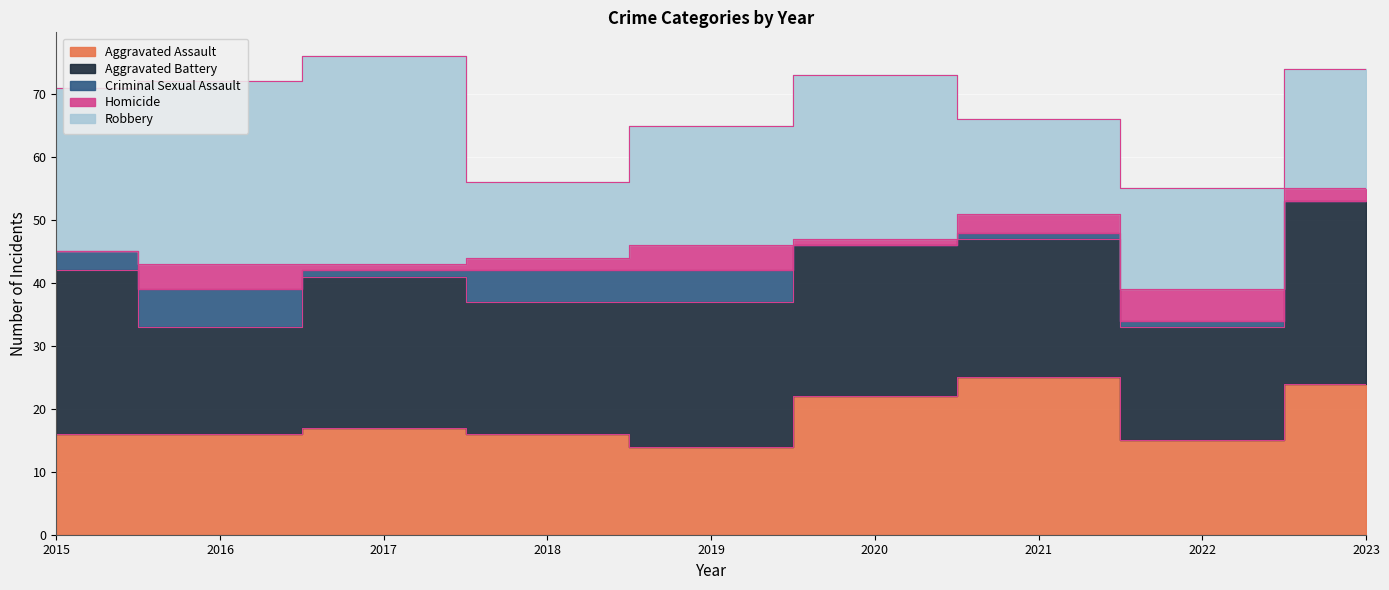

What is the lowest value of the Aggravated Assault series?

14